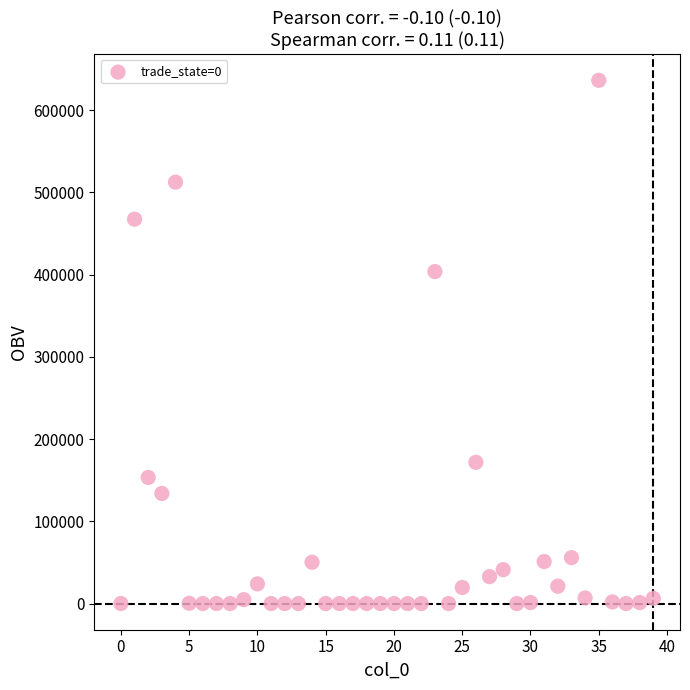

What Y value in the scatter plot is closest to 318211?

403807.6